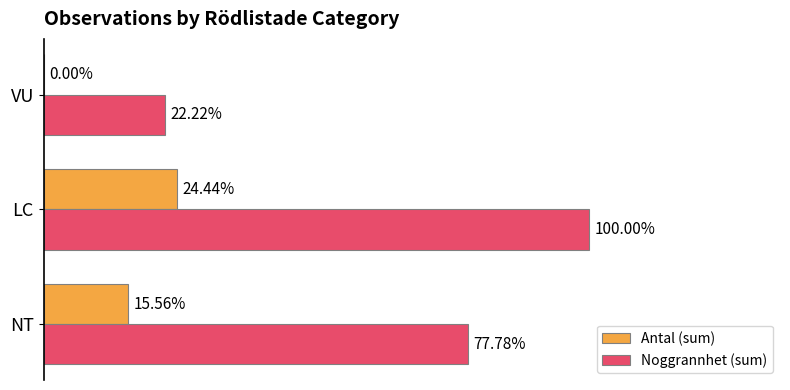

Does the chart contain any negative values?

No